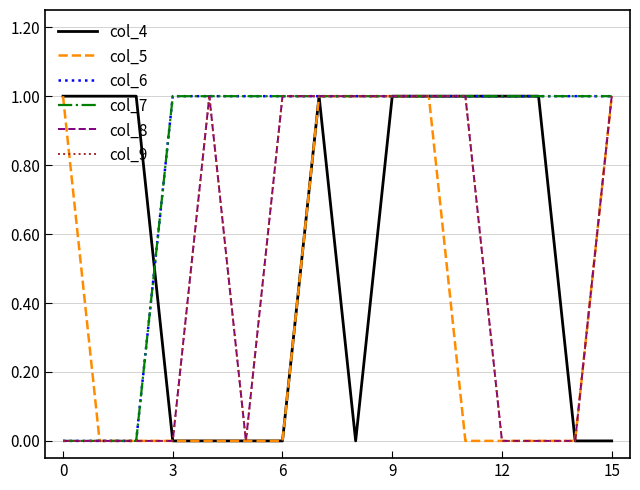

Reading left to right, what are all the values shown in this chart?

col_4: 1	1	1	0	0	0	0	1	0	1	1	1	1	1	0	0
col_5: 1	0	0	0	0	0	0	1	1	1	1	0	0	0	0	1
col_6: 0	0	0	1	1	1	1	1	1	1	1	1	1	1	1	1
col_7: 0	0	0	1	1	1	1	1	1	1	1	1	1	1	1	1
col_8: 0	0	0	0	1	0	1	1	1	1	1	1	0	0	0	1
col_9: 0	0	0	0	1	0	1	1	1	1	1	1	0	0	0	1